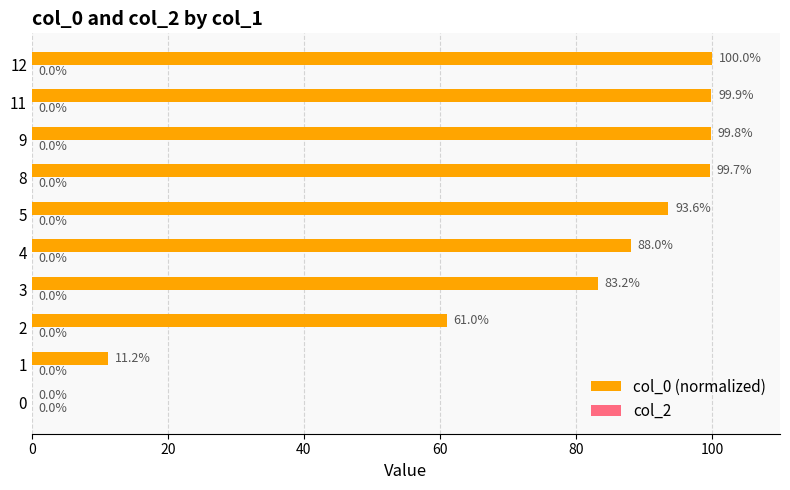

How many series are shown in this chart?

1